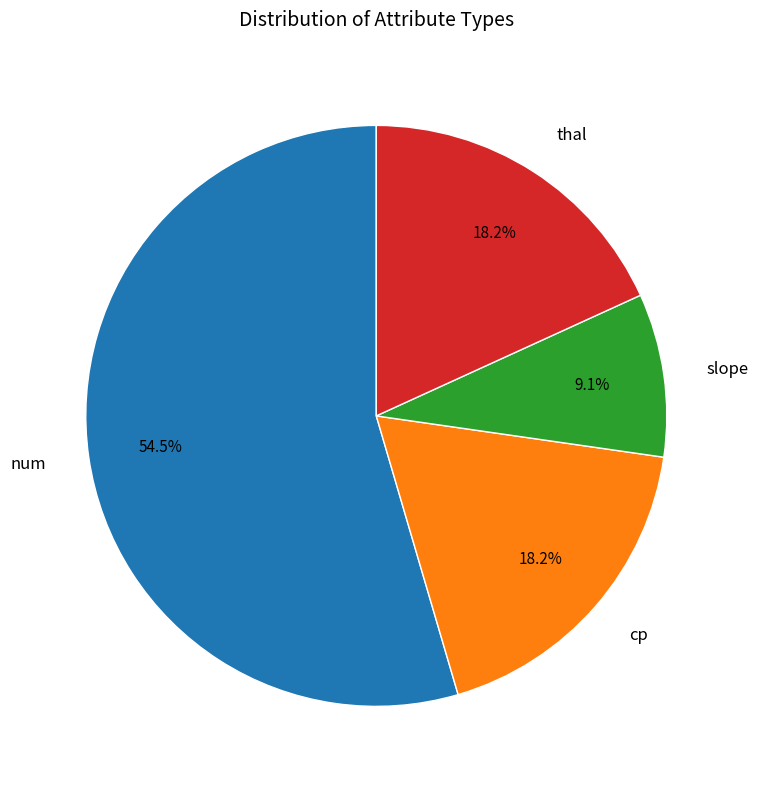

To the nearest percent, what is the difference between the largest and smallest slice percentages?

45%